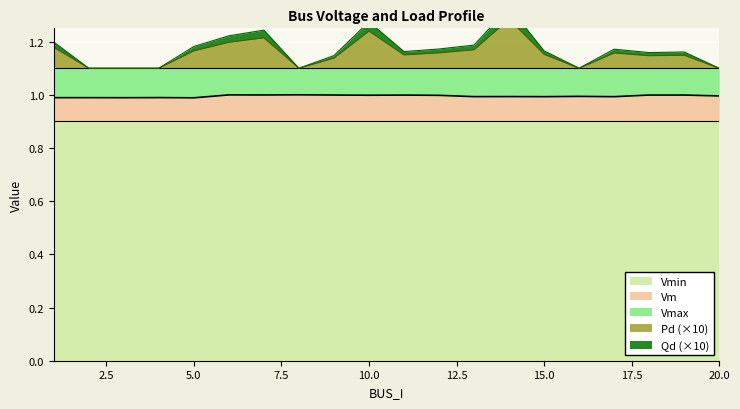

What is the approximate value of Qd at 14?

1.3